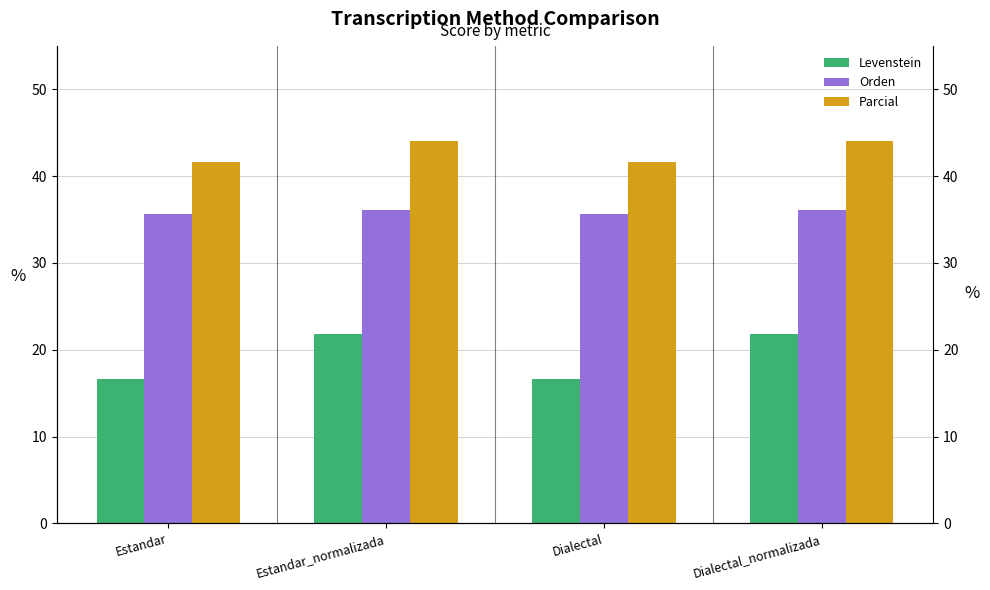

At which category is the sum across all series the highest?

Estandar_normalizada